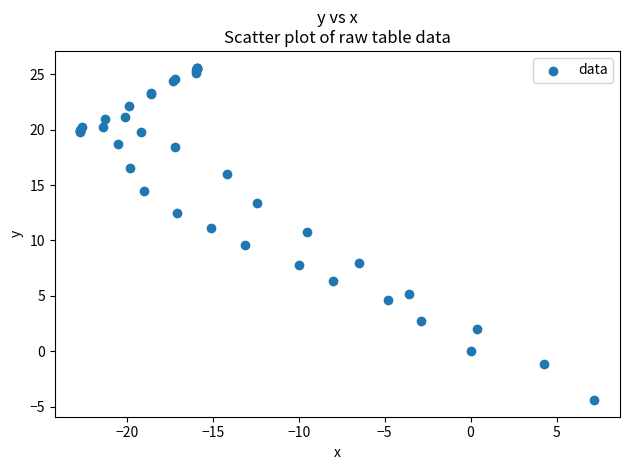

What Y value in the scatter plot is closest to 10?

9.6